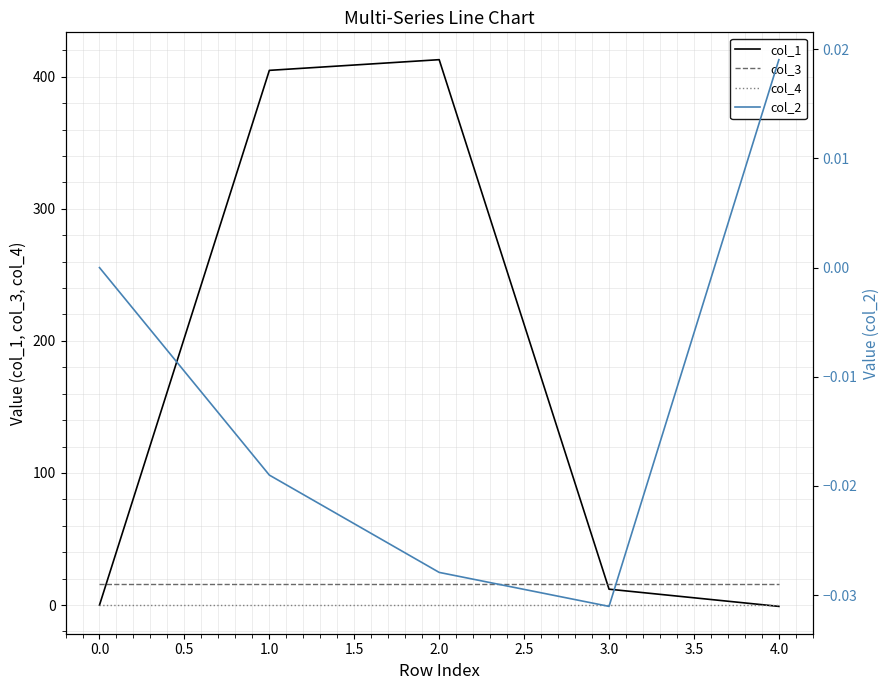

The value of col_3 at 4.0 is 16.0. True or false?

True